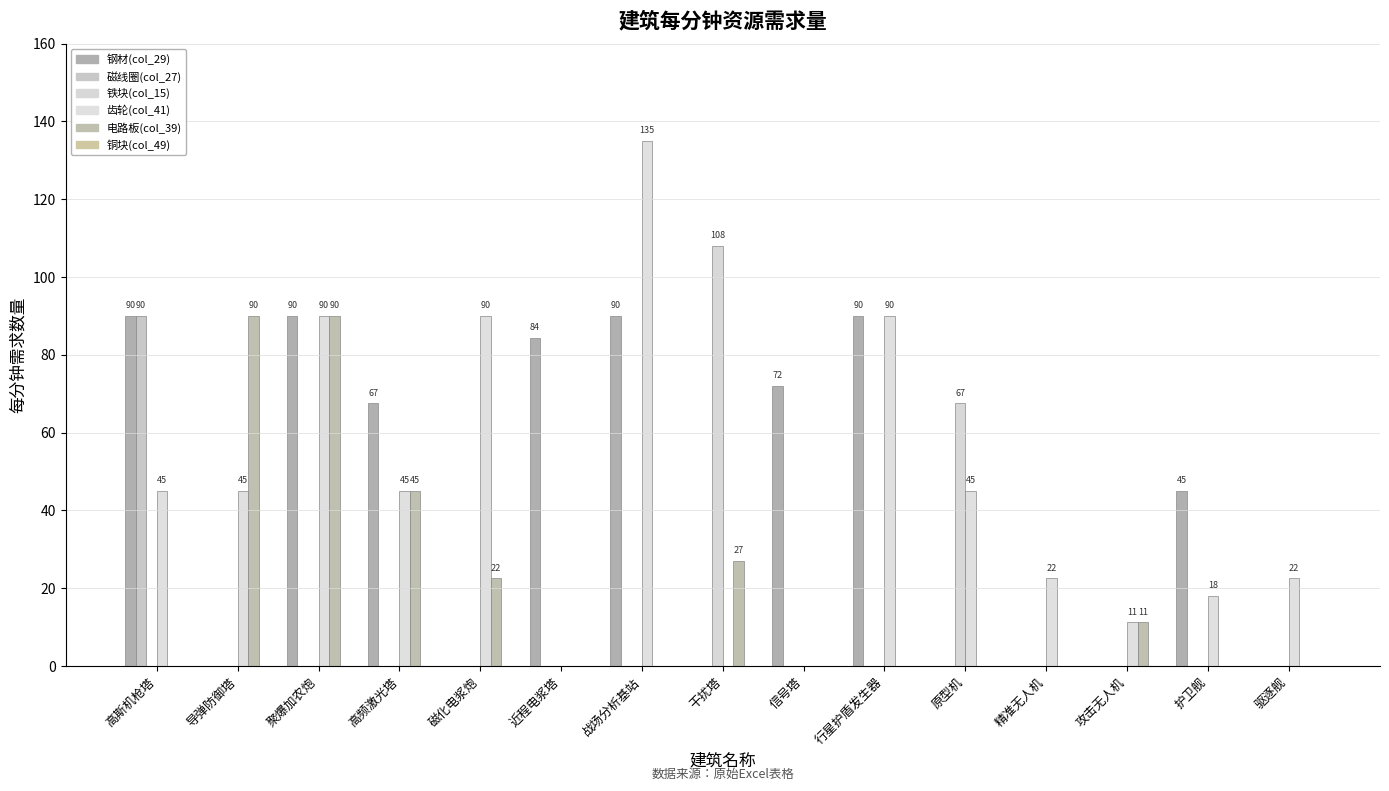

How many categories are shown in the chart?

15